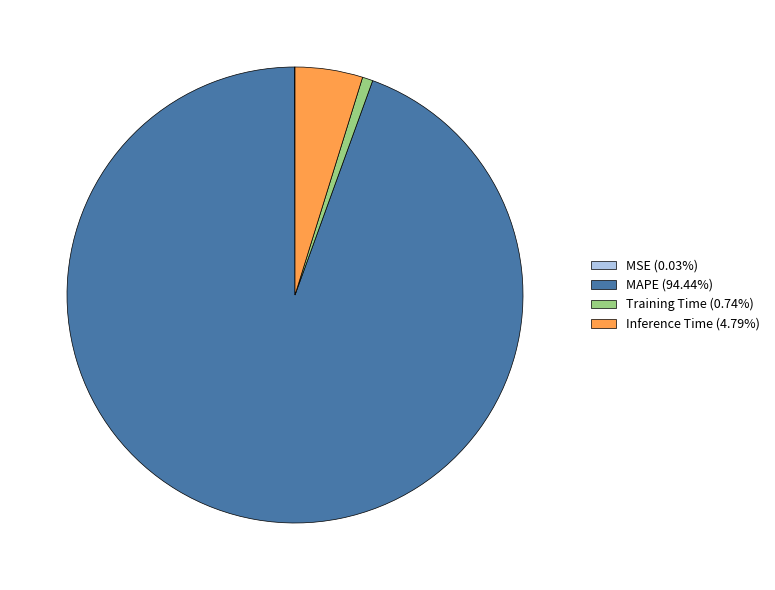

Does any single category account for the majority?

Yes